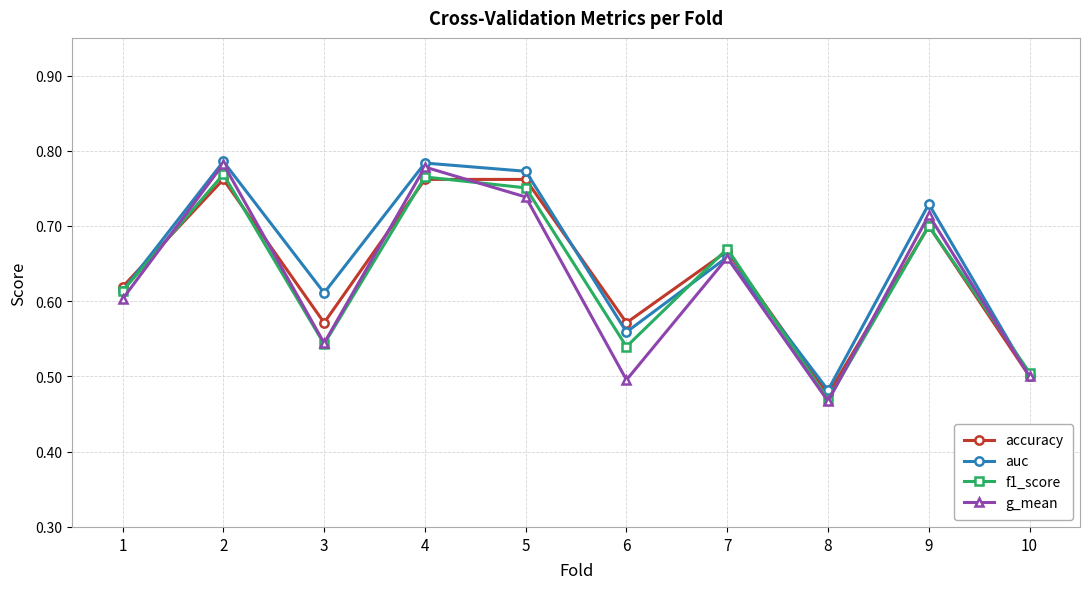

At which category does the chart reach its minimum across all series?

8